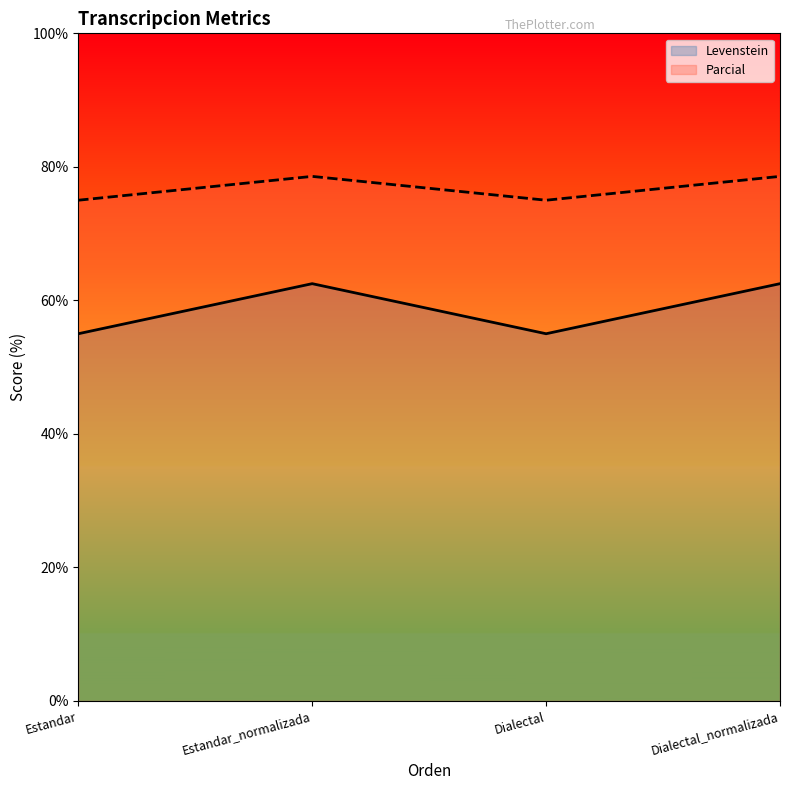

Rank the series by their average value, from highest to lowest.

Parcial, Levenstein